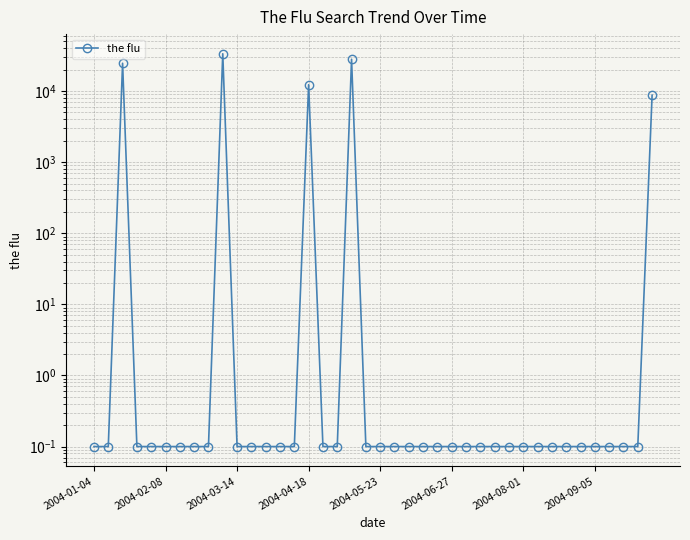

Count the number of categories in the chart.

40